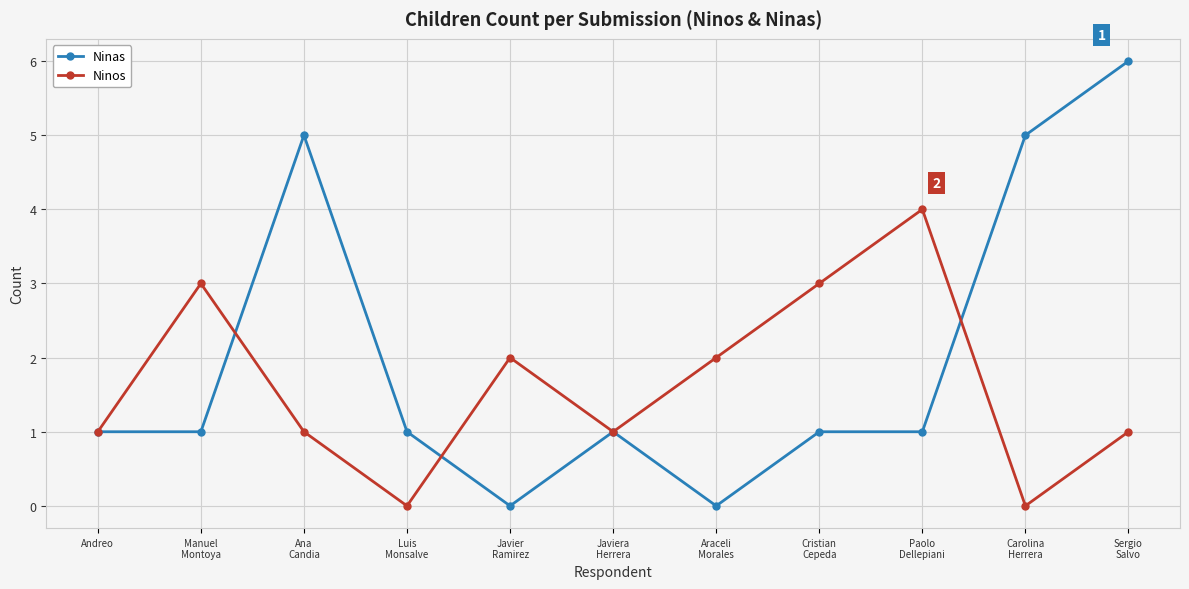

Which label corresponds to the largest value in the chart?

Sergio
Salvo